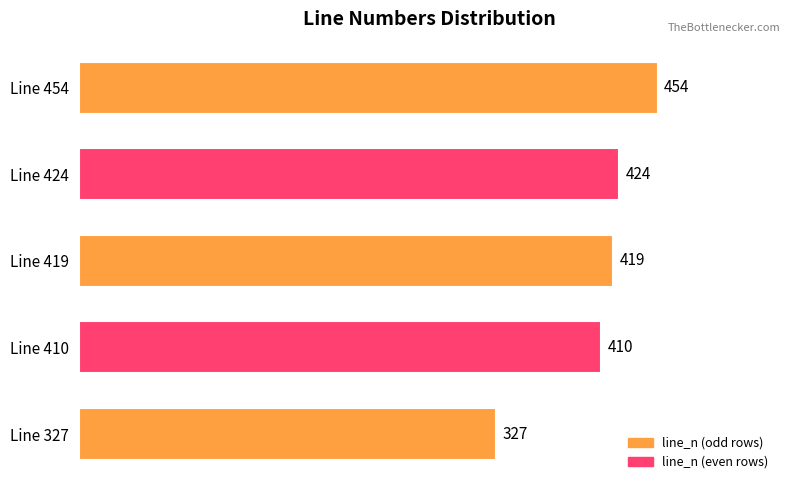

Where is the data nearest to the value 390?

Line 410